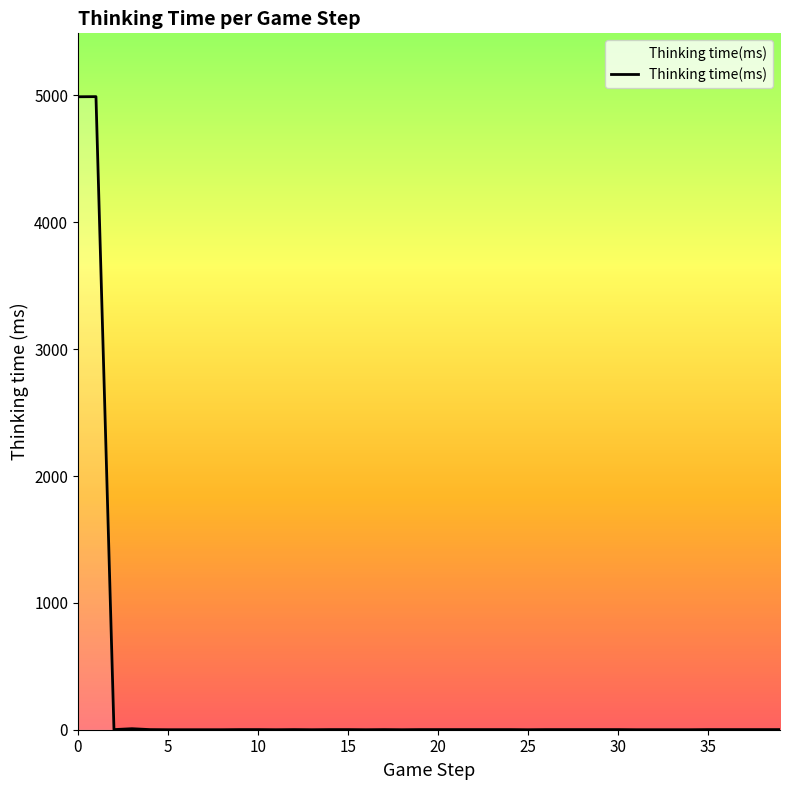

Is this an area chart (filled region under the line)?

No